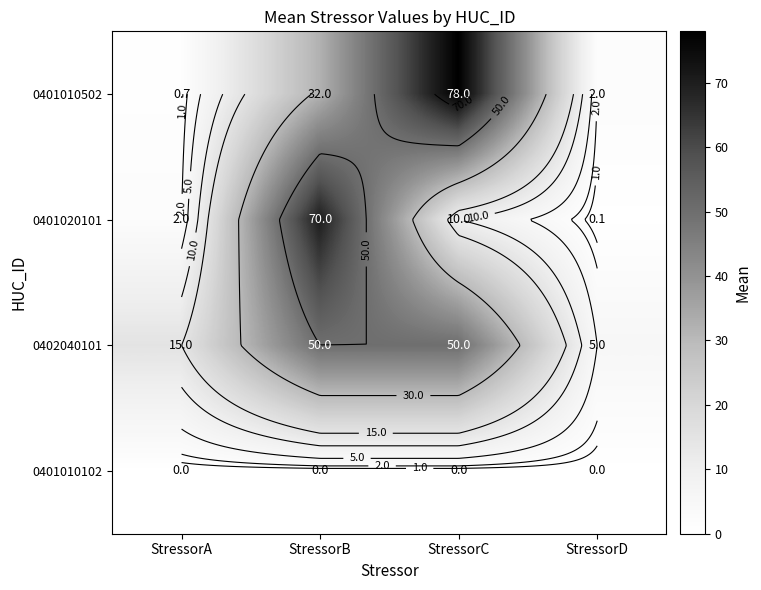

Which category has the highest value in the 0401010502 series?

StressorC